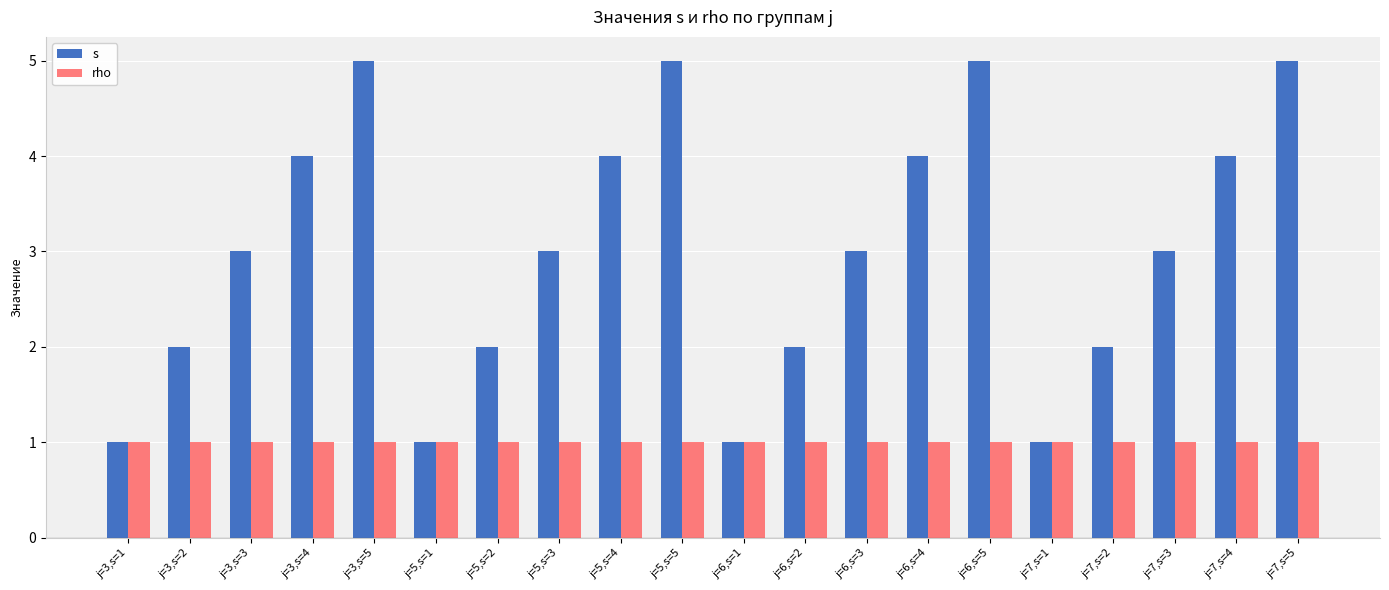

Reading right to left, transcribe all the data shown in this chart.

s: 5	4	3	2	1	5	4	3	2	1	5	4	3	2	1	5	4	3	2	1
rho: 1	1	1	1	1	1	1	1	1	1	1	1	1	1	1	1	1	1	1	1